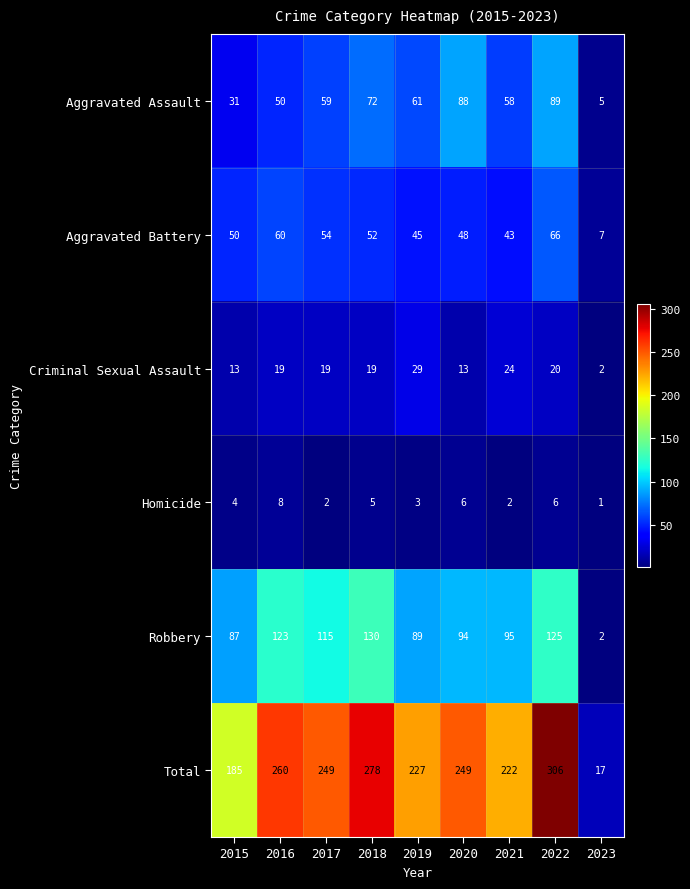

What is the difference between the maximum and second lowest values in the Criminal Sexual Assault series?

16